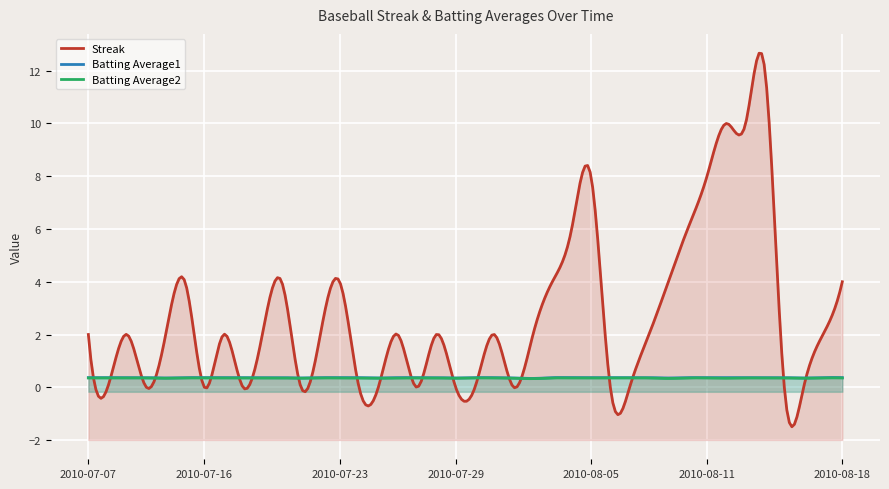

Is it true that Batting Average2 equals 0.2 at 2010-07-22?

False